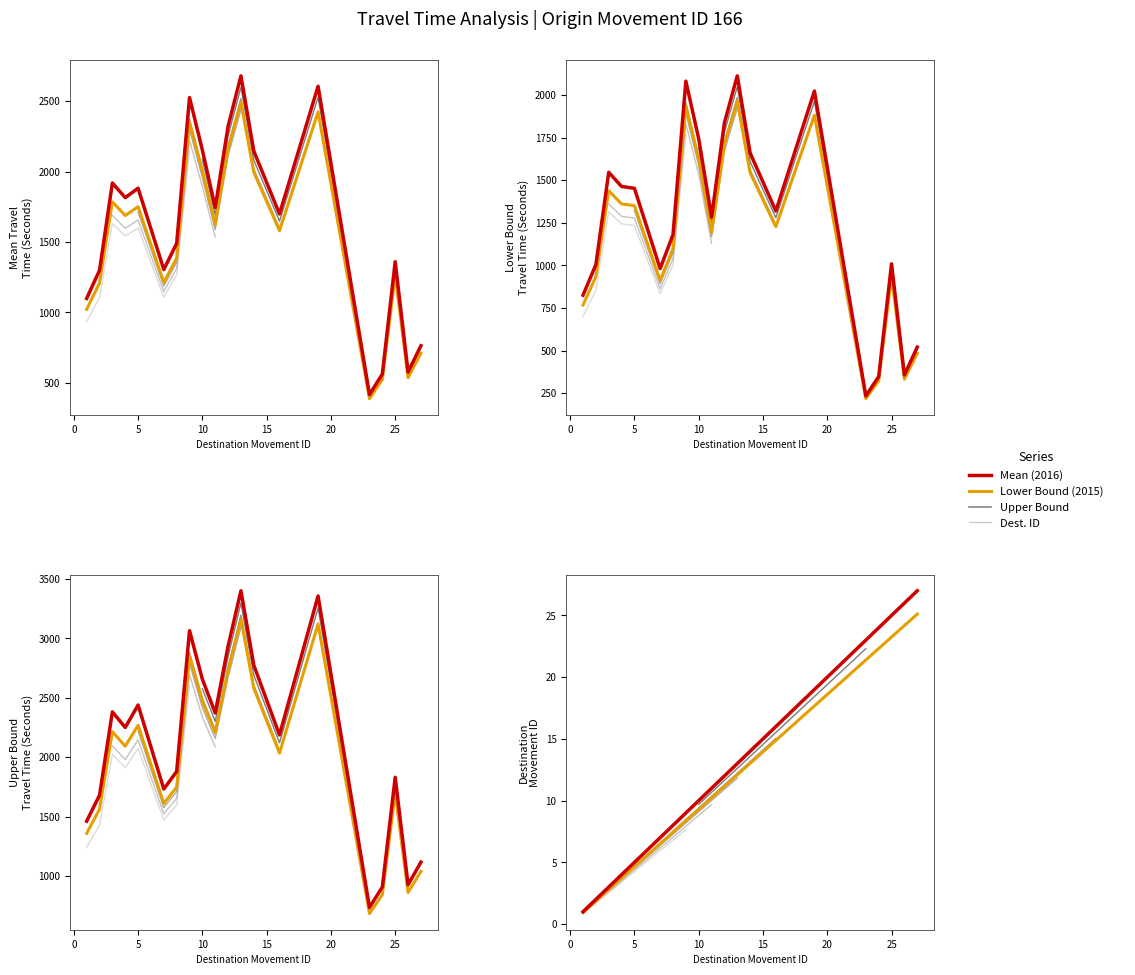

What is the maximum value for Destination Movement ID?

27